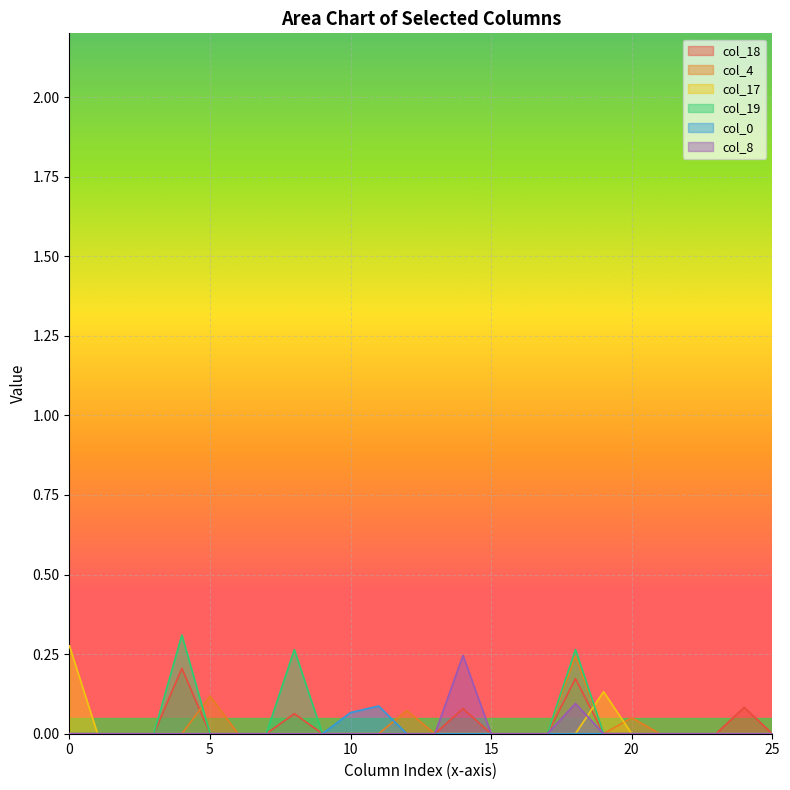

True or false: col_17 has a value of -0.1 at 15.

False